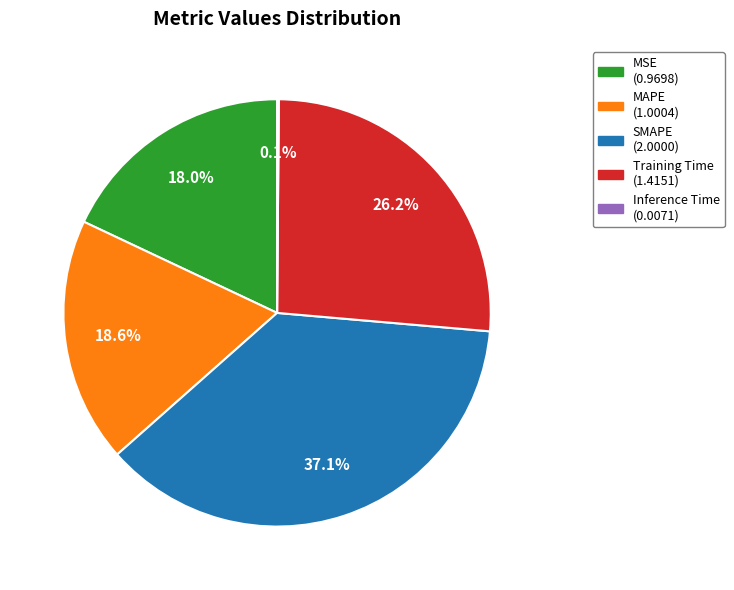

What percentage do Training Time and SMAPE together represent?

63.3%